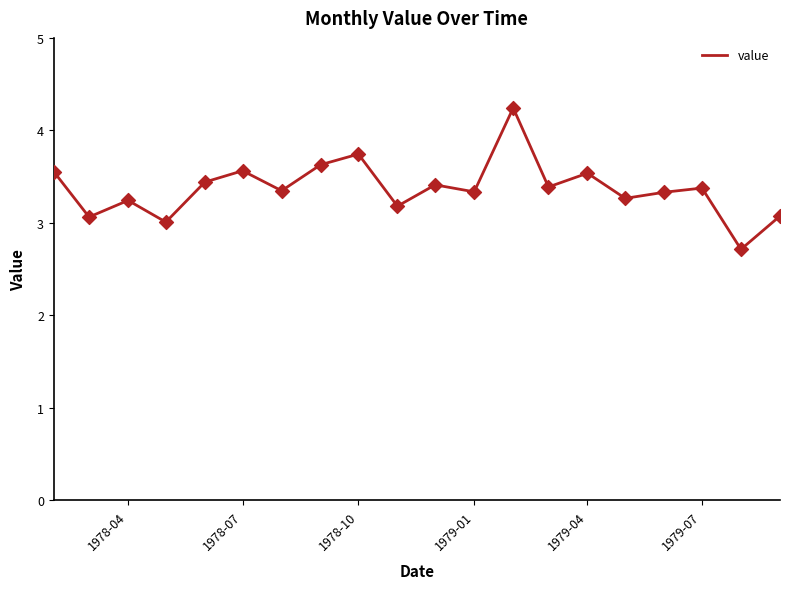

What is the maximum value shown in the chart?

4.2